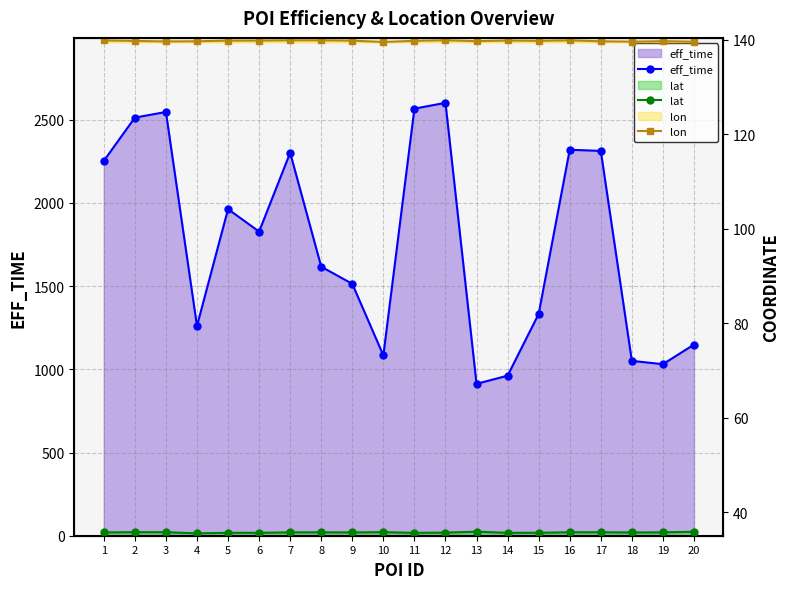

Which series has the largest total across all categories?

eff_time